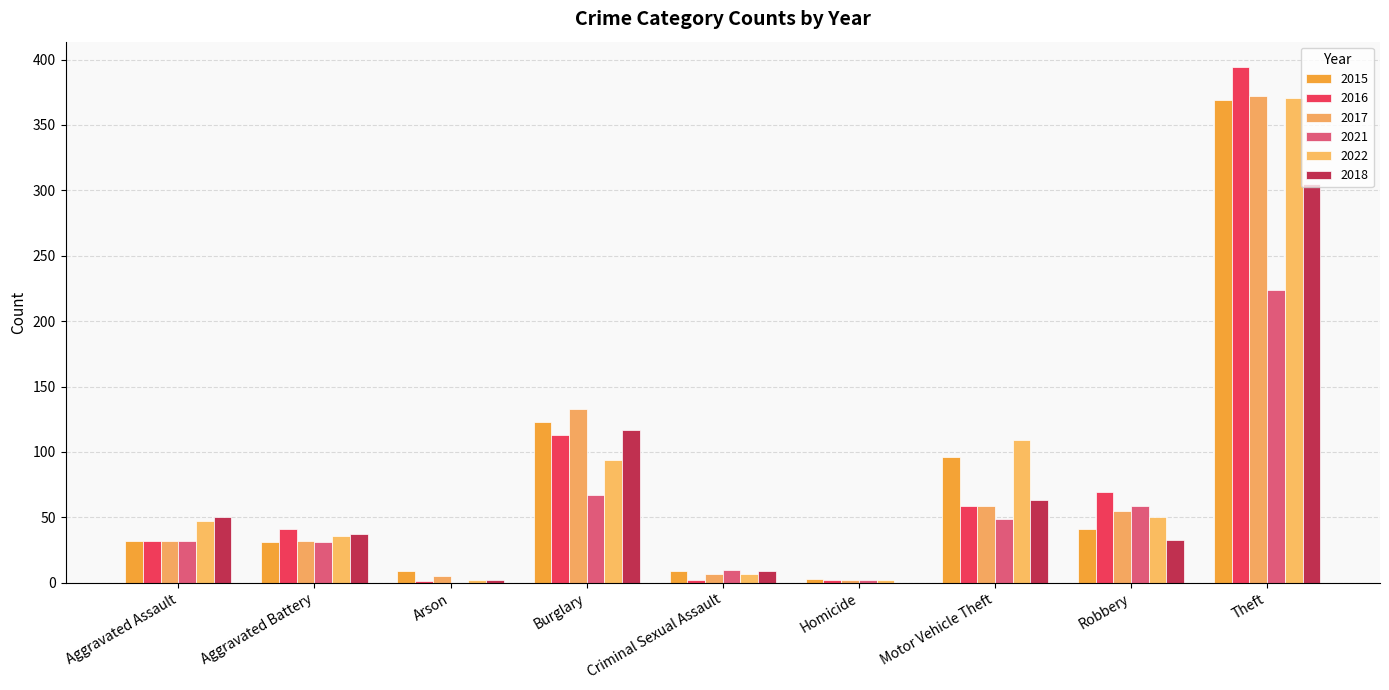

How many groups of bars are there?

9